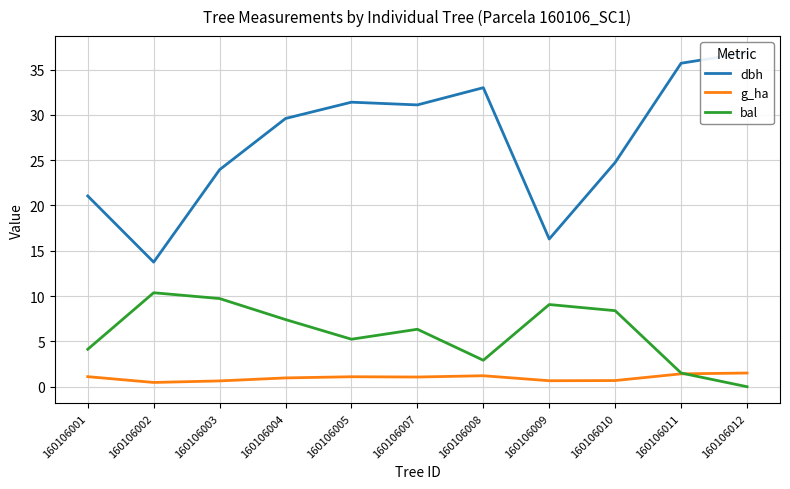

True or false: bal has a value of 4.2 at 160106004.

False